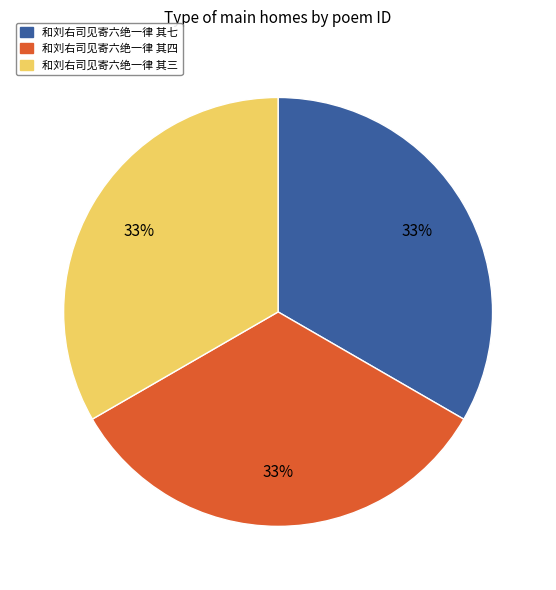

Do 和刘右司见寄六绝一律 其七 and 和刘右司见寄六绝一律 其四 together represent more than half of the pie?

Yes